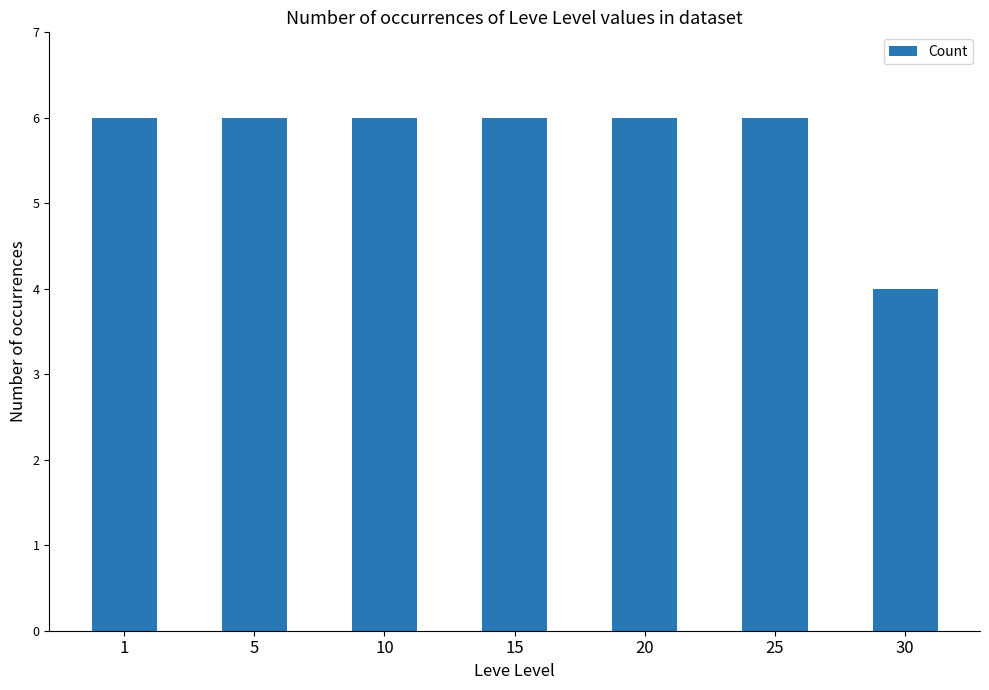

What is the sum of the values at 20 and 15?

12